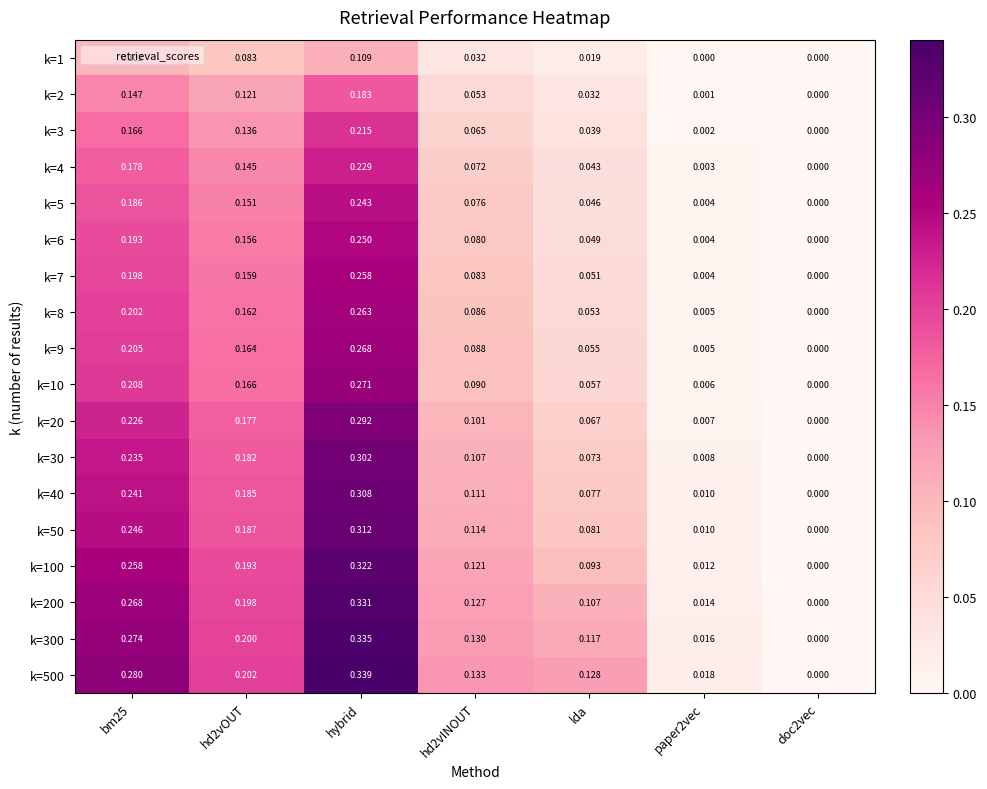

How many categories are shown in the chart?

7